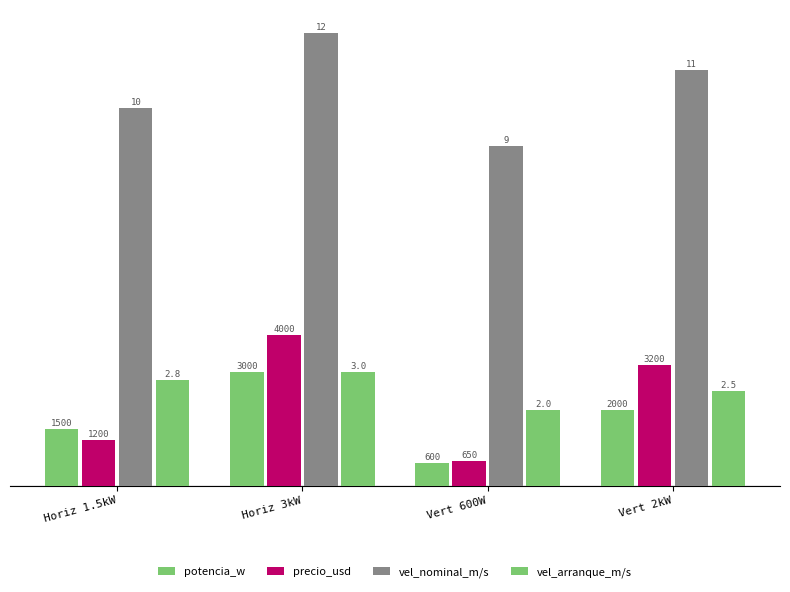

How many bars are there in total?

16